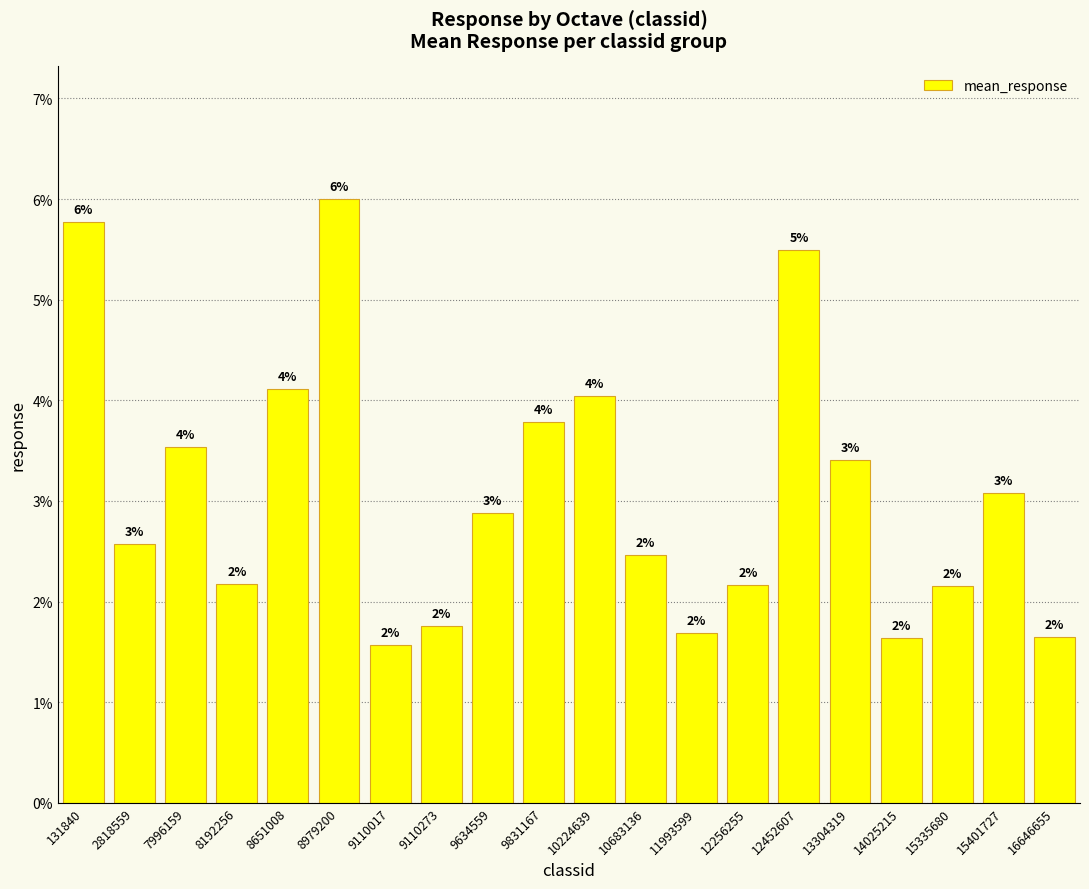

Are the bars horizontal?

No